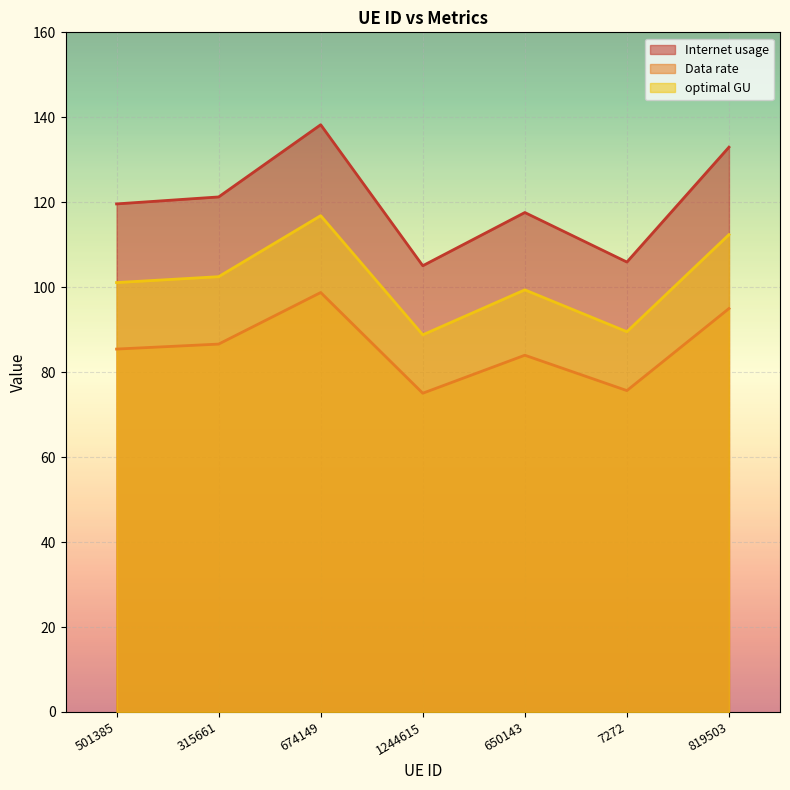

Reading right to left, list all the values displayed in this chart.

Internet usage: 133.0	105.9	117.6	105.1	138.2	121.2	119.6
Data rate: 95.0	75.7	84.0	75.0	98.7	86.6	85.4
optimal GU: 112.4	89.5	99.4	88.8	116.8	102.5	101.1